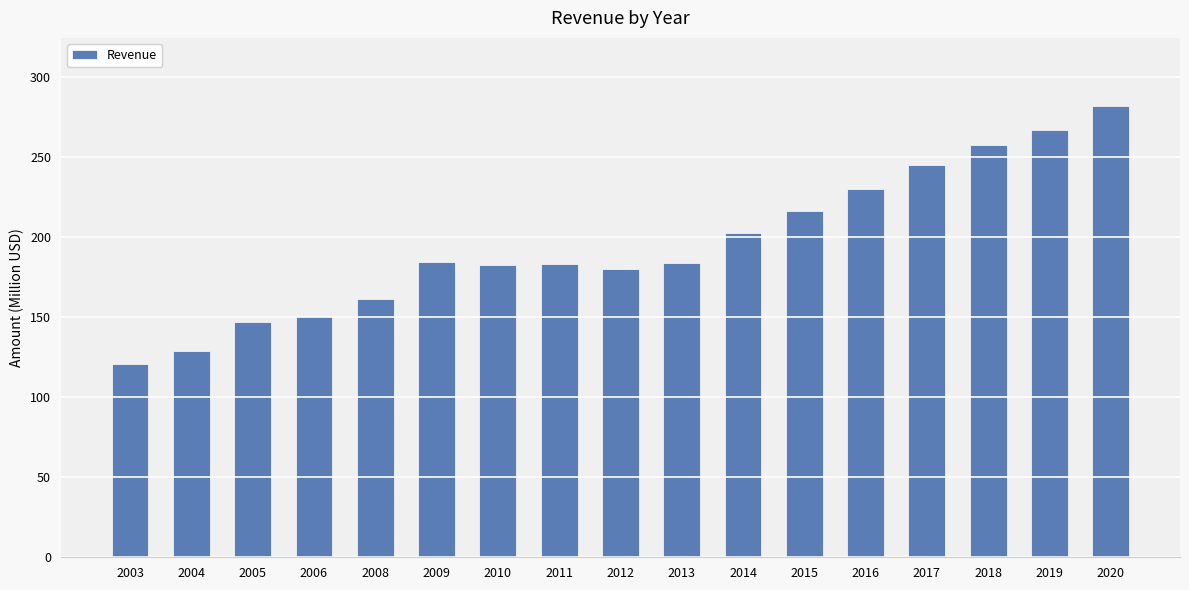

What is the value of the 5th bar from the left?

161.1